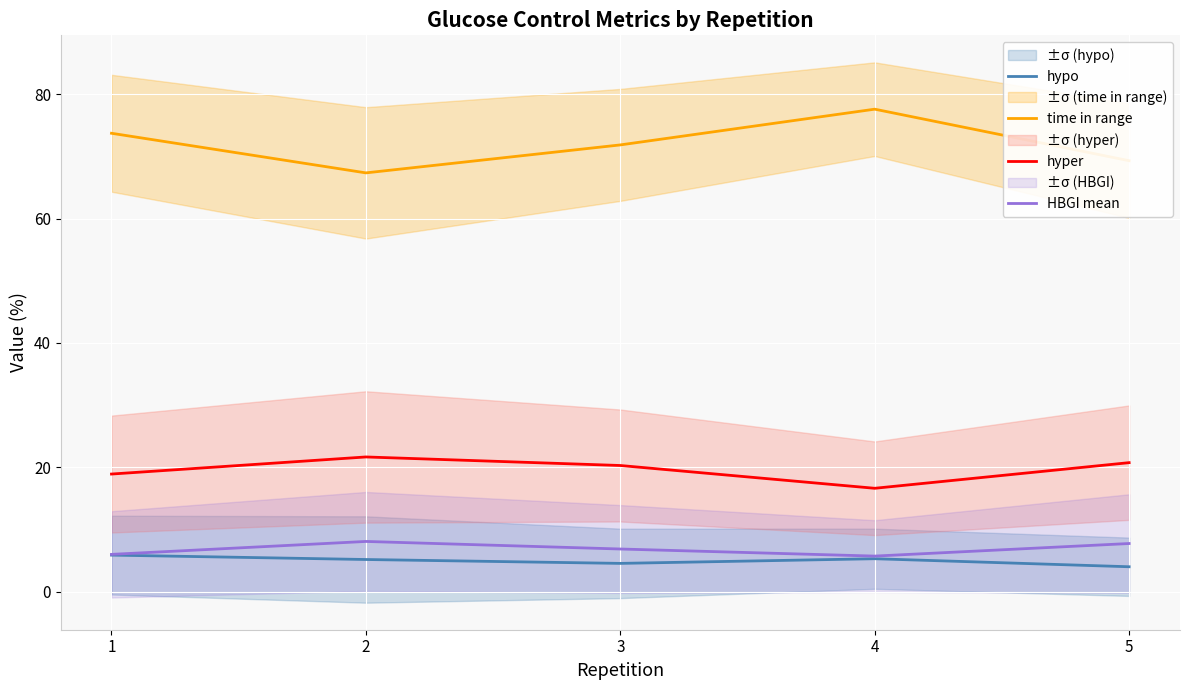

How many values in the hyper series exceed 20?

3